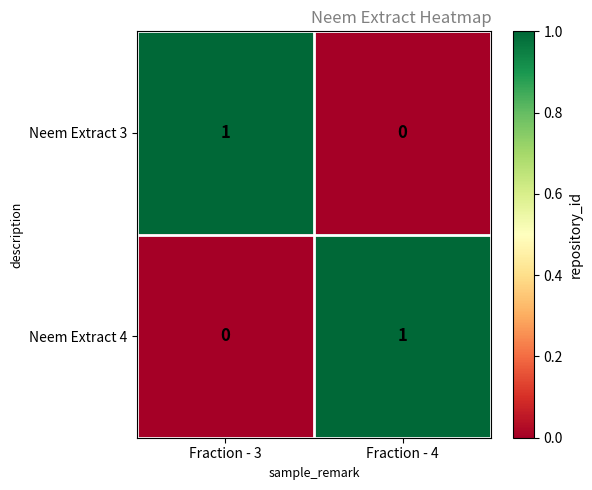

The Neem Extract 4 series shows 2 at Fraction - 4. True or false?

False